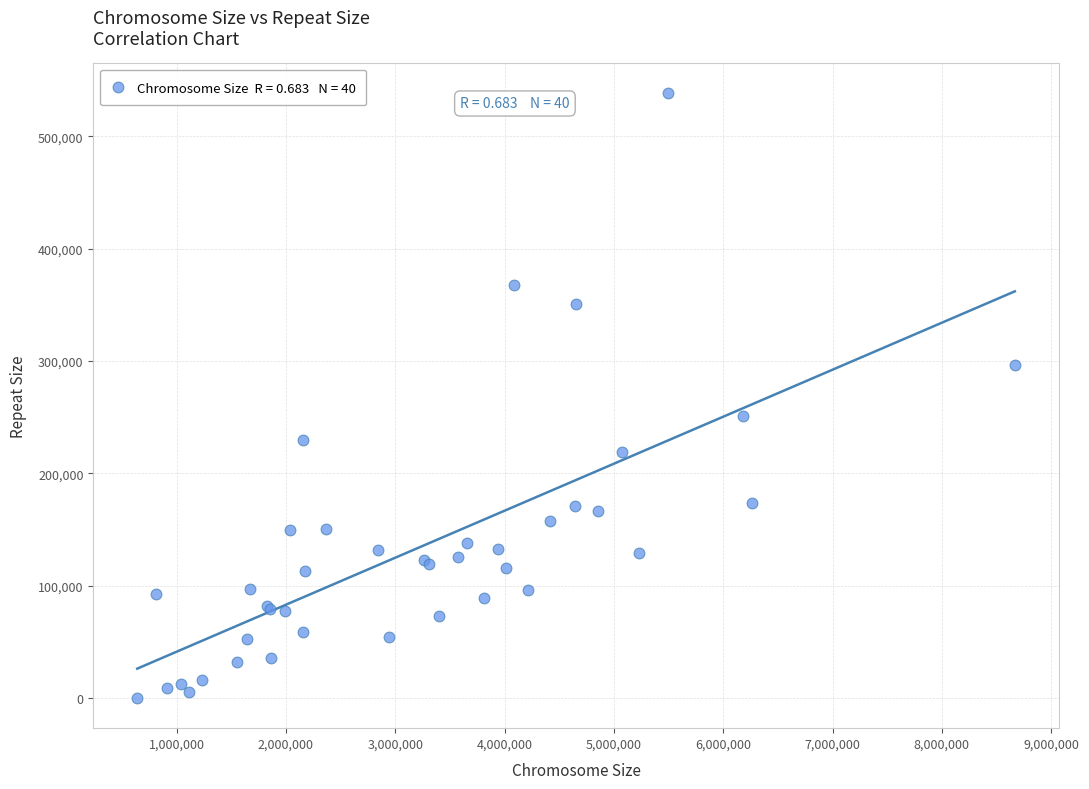

What Y value in the scatter plot is closest to 269141?

251456